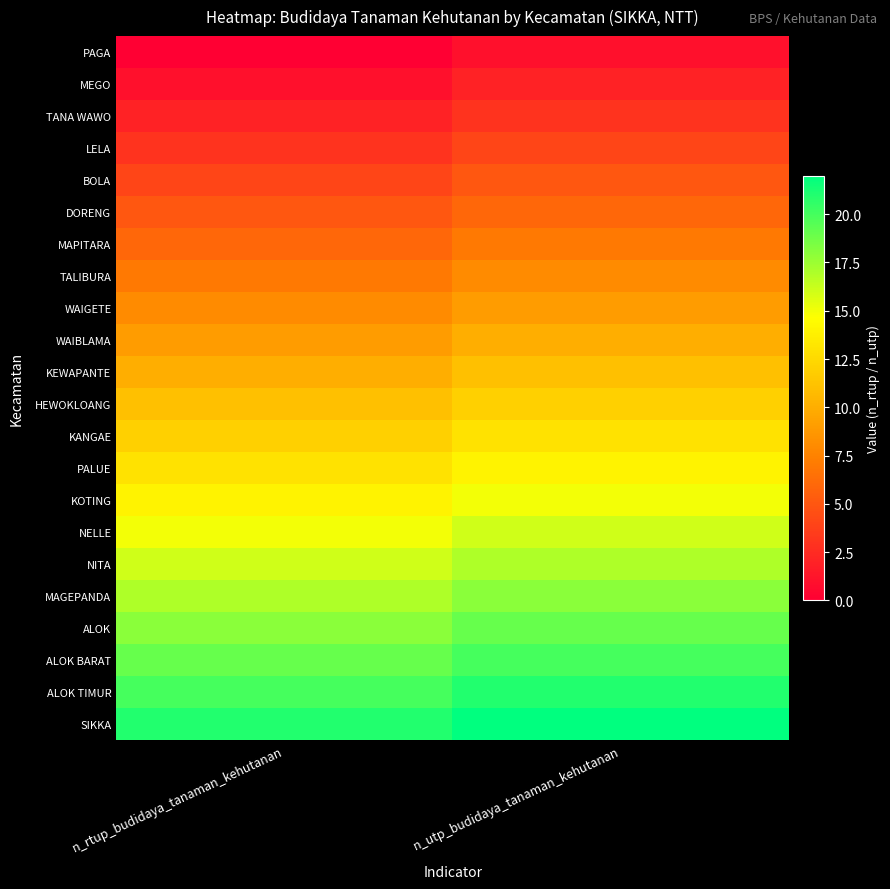

At how many categories does at least one series exceed 1?

2